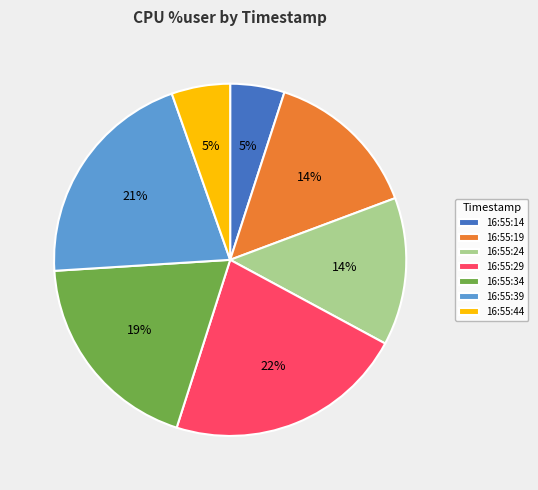

Do 16:55:29 and 16:55:14 together represent more than half of the pie?

No